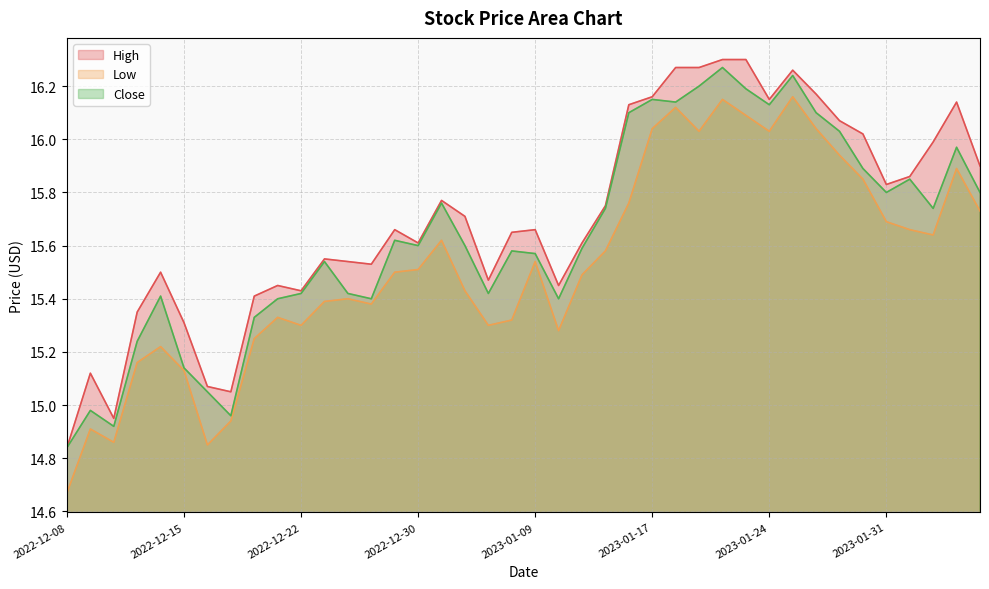

True or false: Low and Close cross at least once.

False